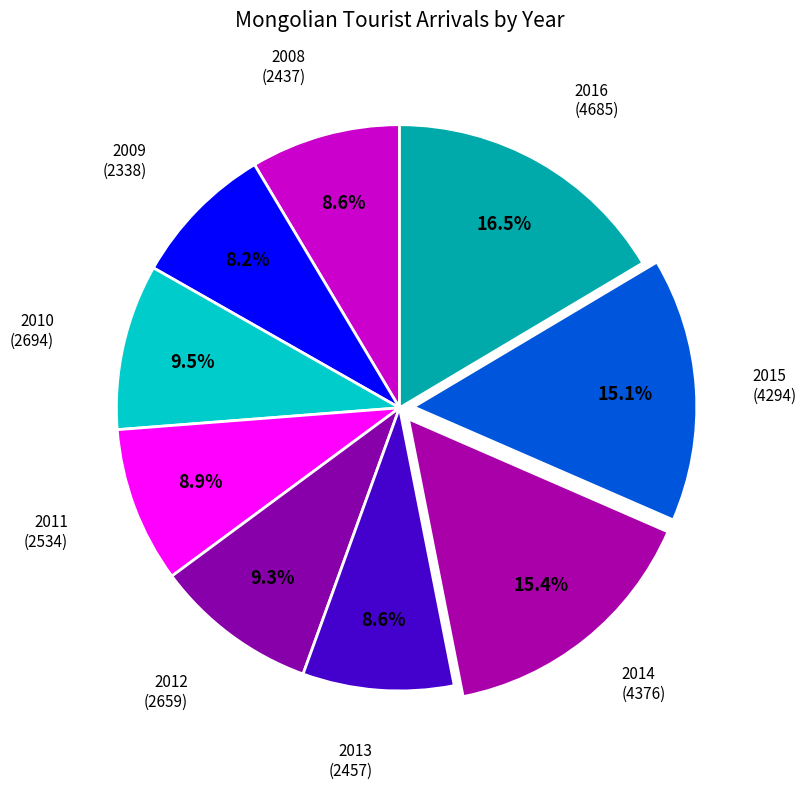

Which category has the biggest portion of the pie?

2016